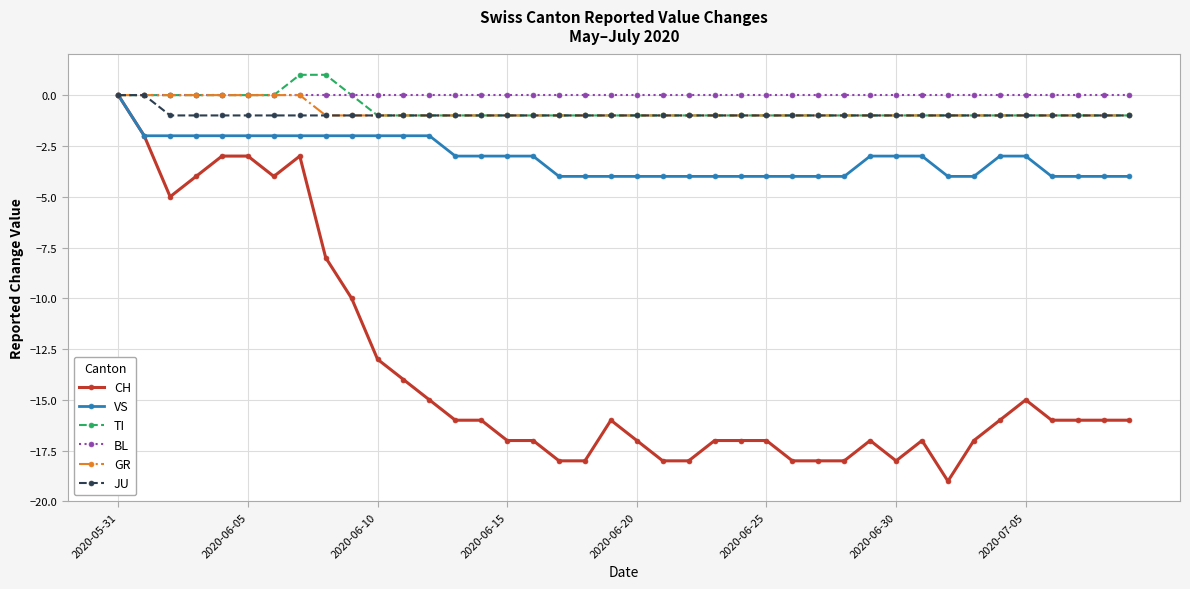

What is the lowest value of the CH series?

-19